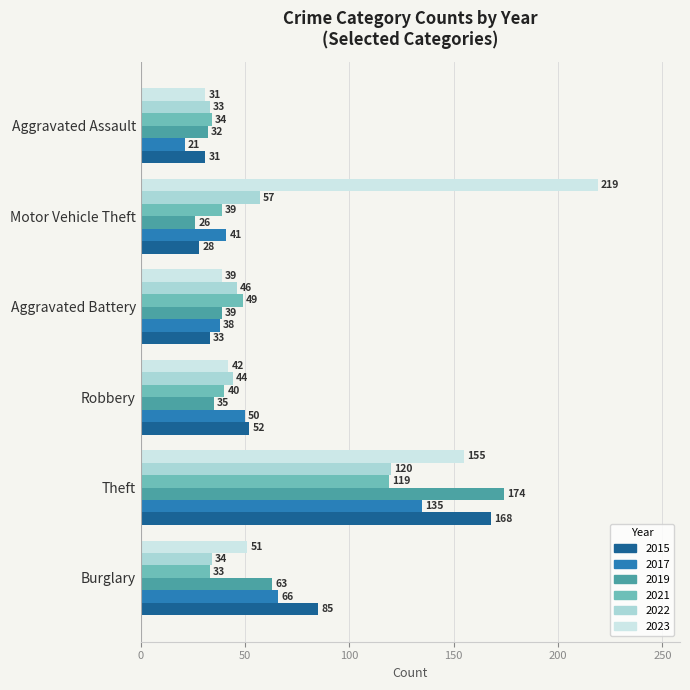

True or false: 2021 has a value of 119 at Theft.

True